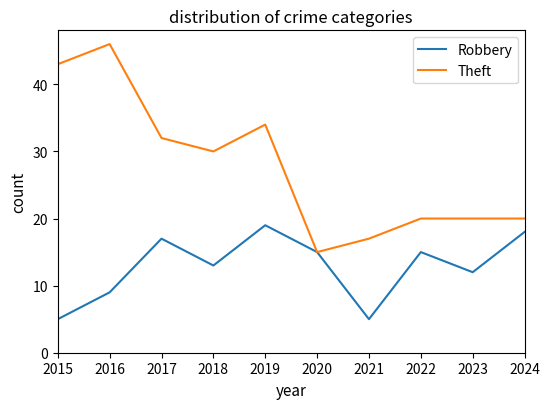

What value does the Theft series have at 2017, to the nearest 10?

30